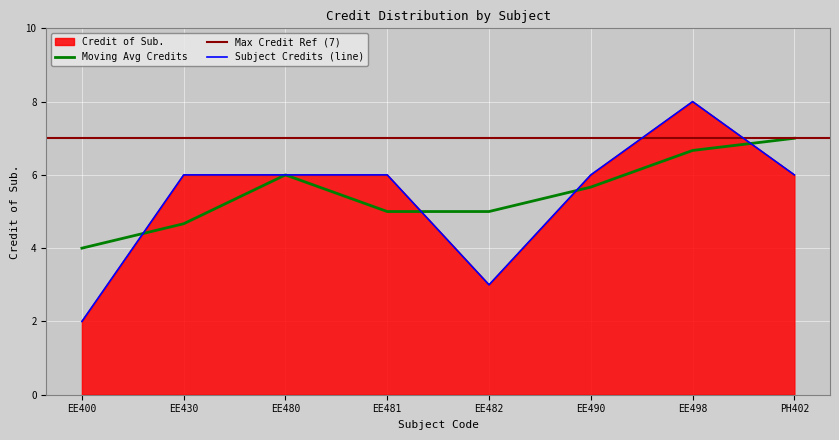

Reading left to right, what are all the values shown in this chart?

2	6	6	6	3	6	8	6